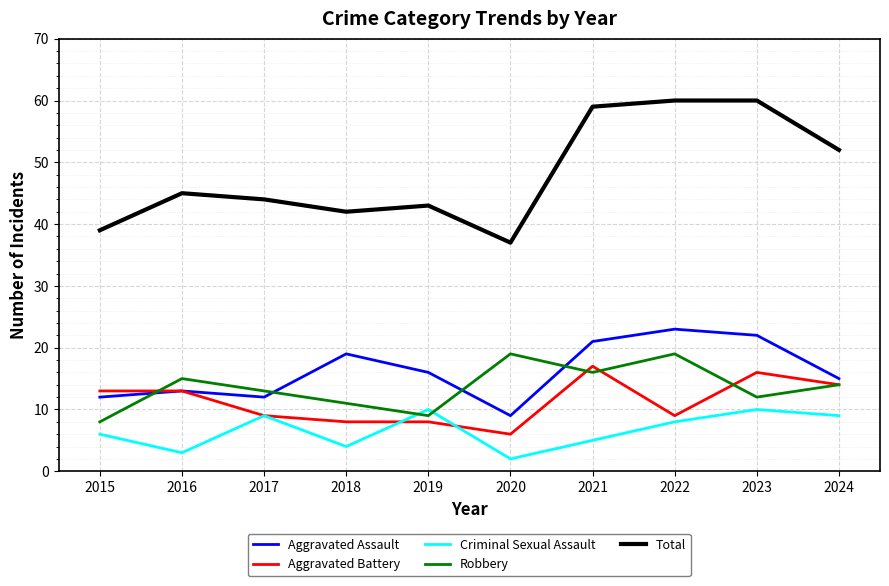

What is the difference between the highest and lowest values at 2024?

43